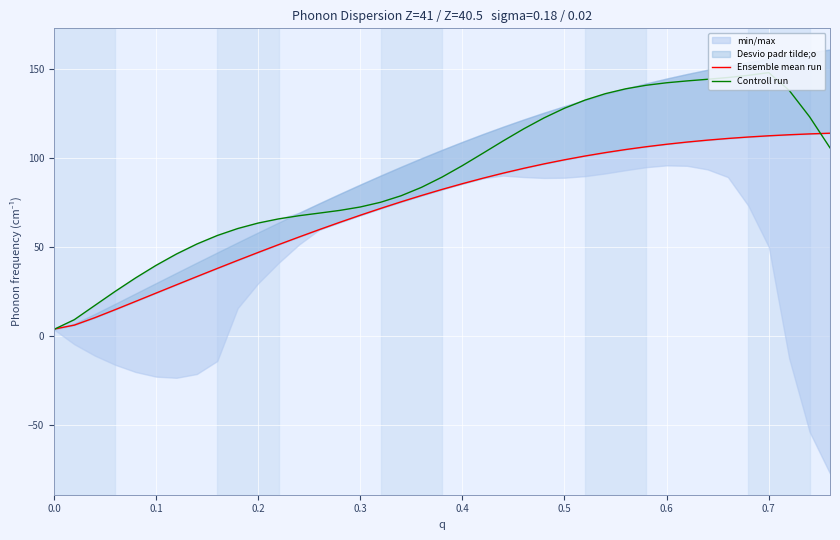

True or false: Controll run has more than 0 interior local peaks.

True